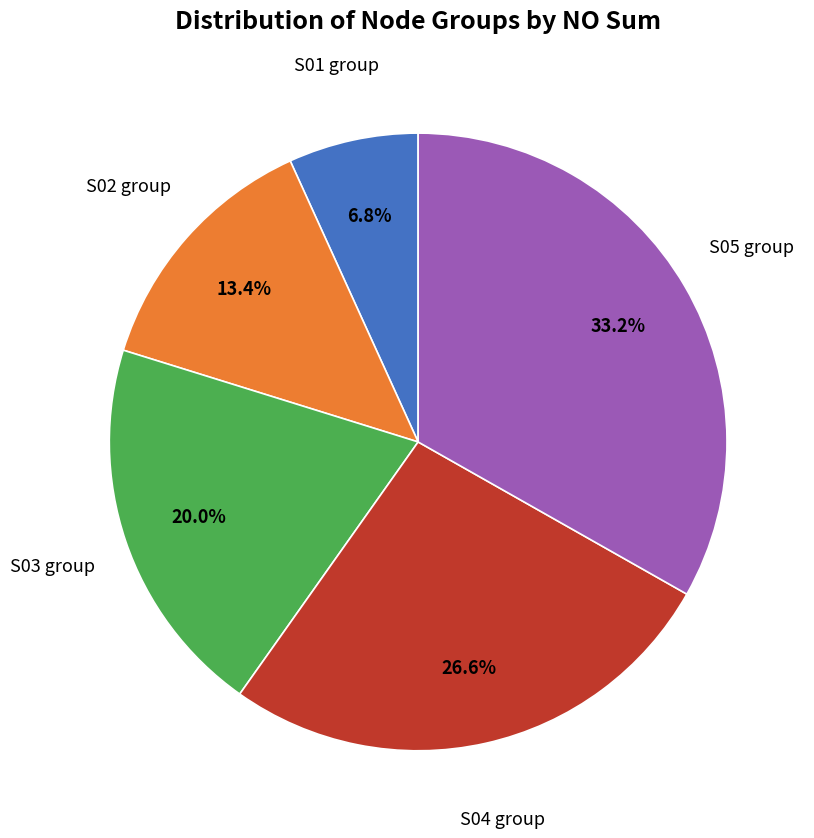

To the nearest percent, what is the average slice percentage?

20%